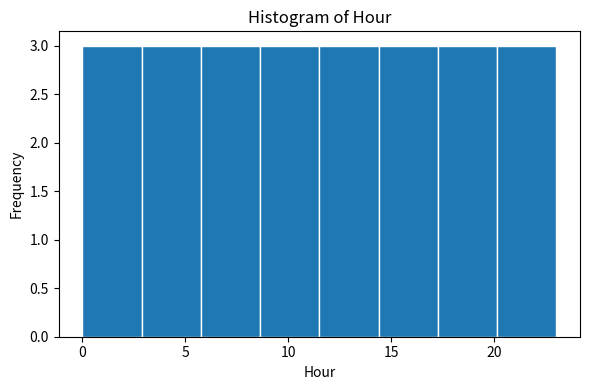

Reading left to right, transcribe this chart: for each bar, give the range it covers on the x-axis and its height. Neither the bar edges nor the heights are printed on the chart, so give them approximately, as read against the axes.

0.0 to 3.0: 3
3.0 to 6.0: 3
6.0 to 8.5: 3
8.5 to 11.5: 3
11.5 to 14.5: 3
14.5 to 17.5: 3
17.5 to 20.0: 3
20.0 to 23.0: 3